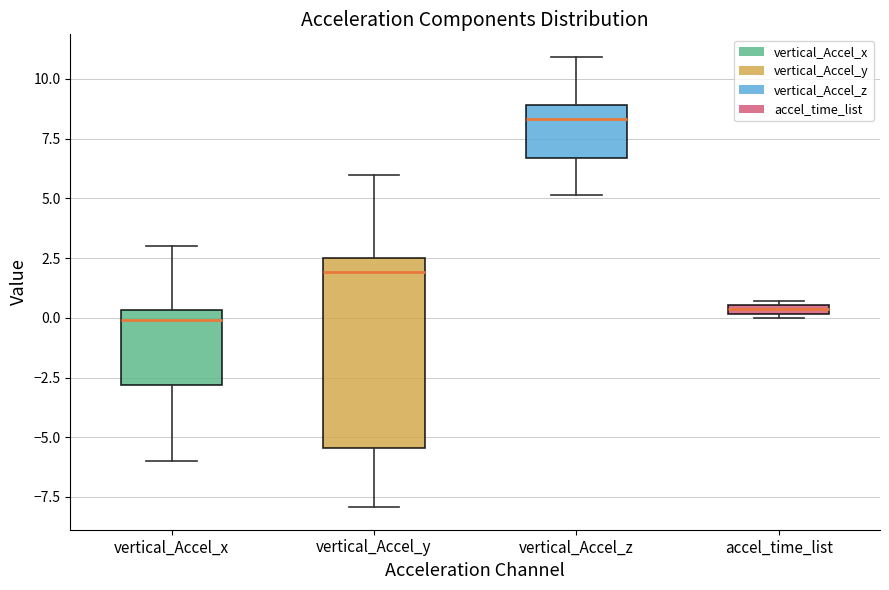

Which box has the highest median line?

vertical_Accel_z